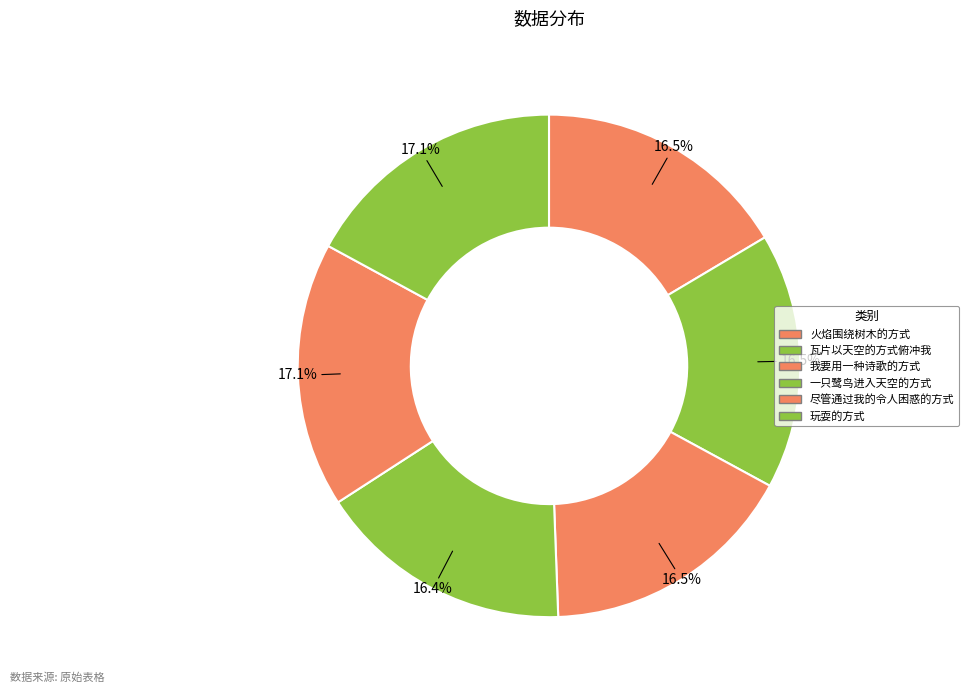

To the nearest percent, what percentage of the pie is 火焰围绕树木的方式?

16%